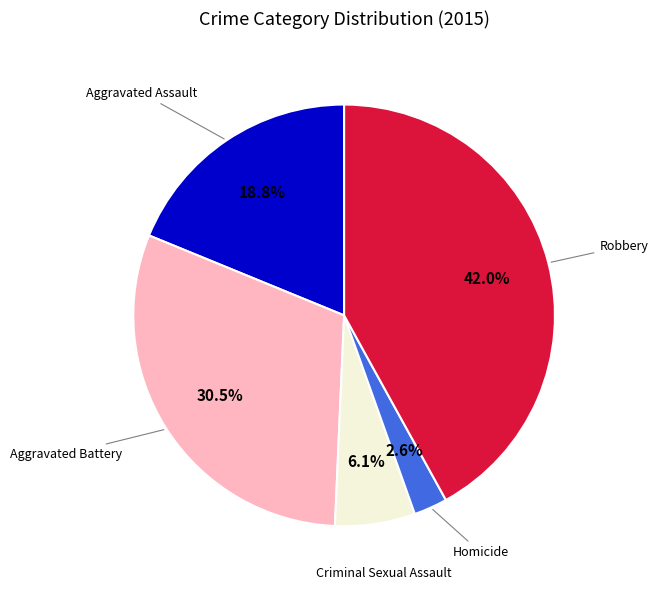

How many segments does this pie chart have?

5